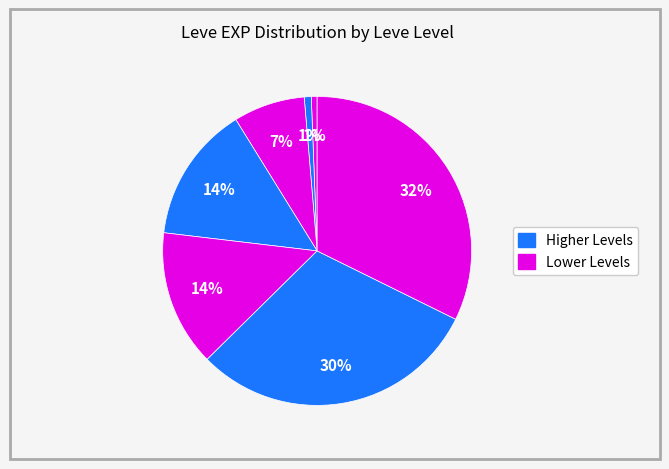

Is there any slice that represents more than half of the pie?

No